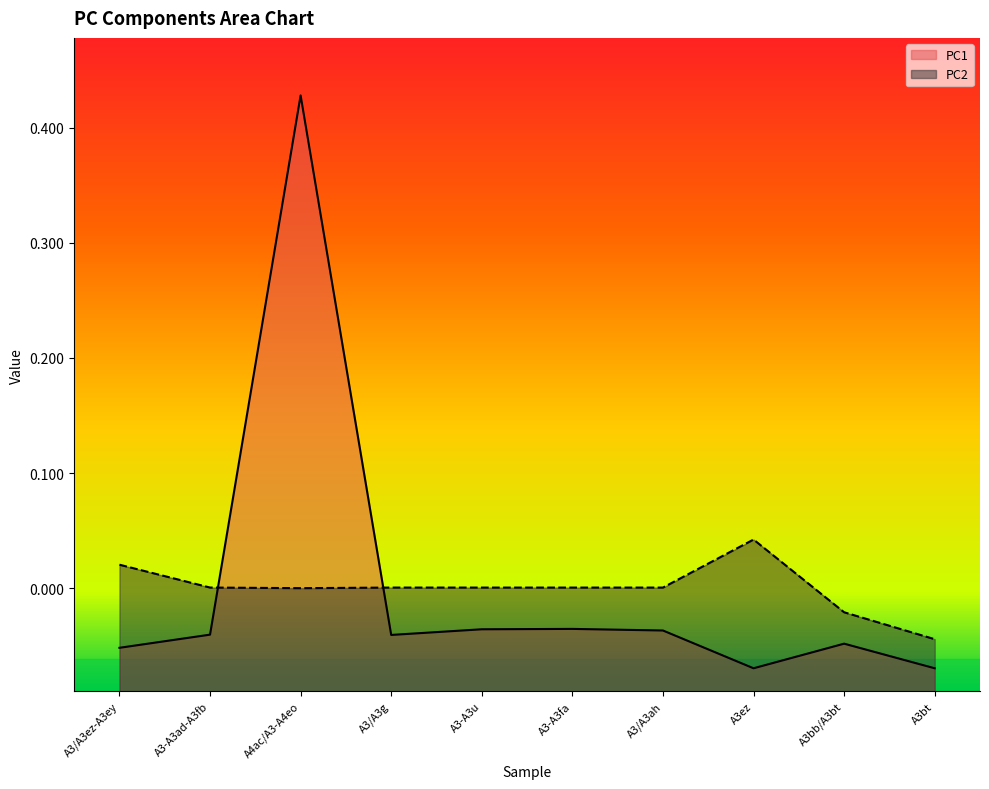

At which label is PC2 closest to 0?

A4ac/A3-A4eo